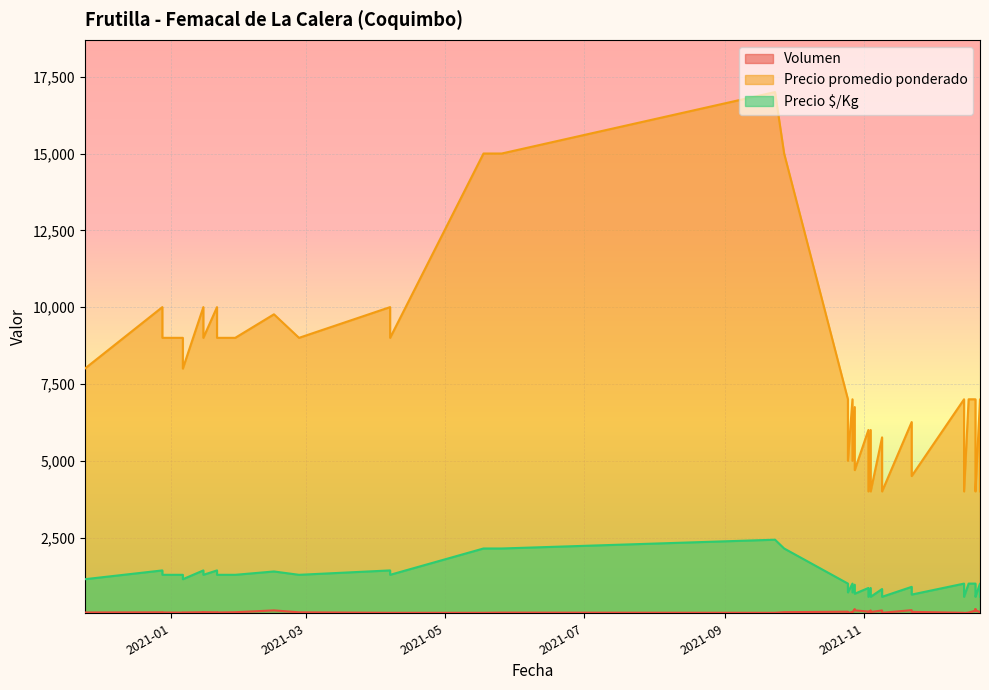

True or false: Precio $/Kg and Precio promedio ponderado cross at least once.

False